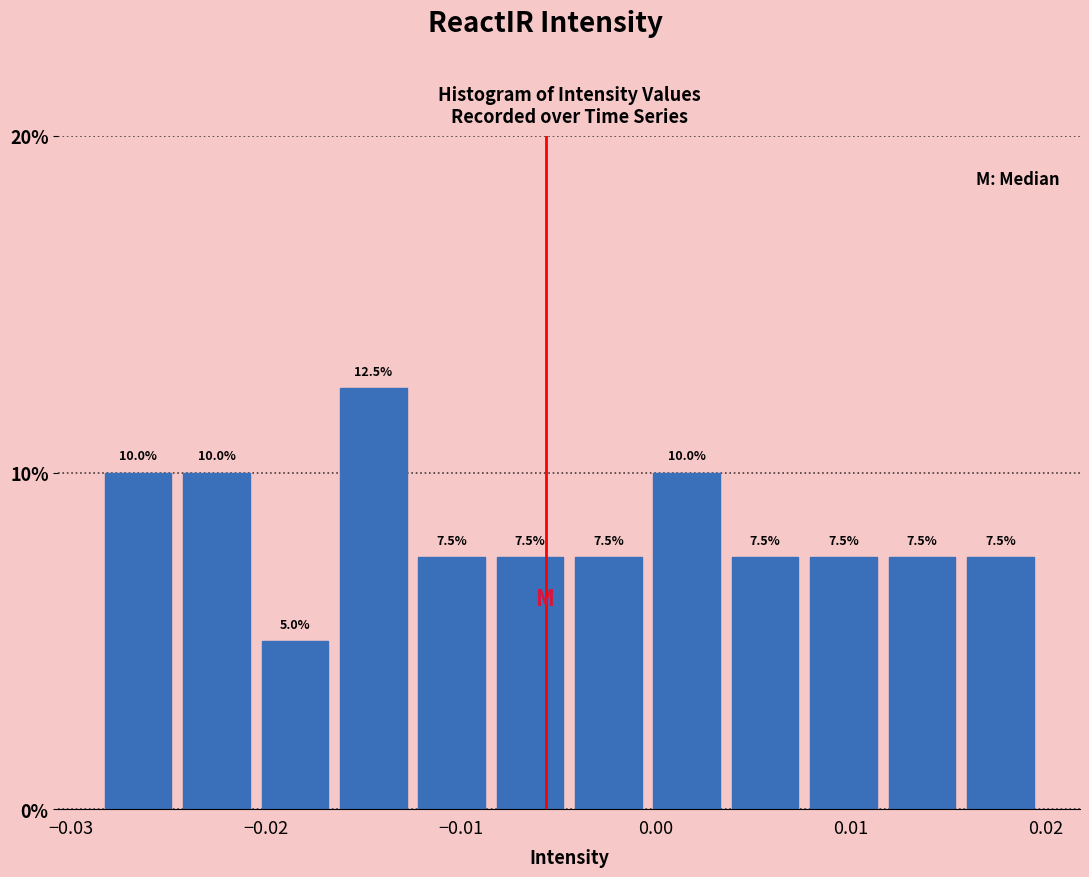

Reading left to right, list every bar in this chart as the range it spans on the x-axis followed by its height. The bar edges are not printed on the chart, so give them approximately, as read against the axis.

-0.029 to -0.025: 10.0
-0.025 to -0.021: 10.0
-0.021 to -0.016: 5.0
-0.016 to -0.012: 12.5
-0.012 to -0.008: 7.5
-0.008 to -0.004: 7.5
-0.004 to 0.000: 7.5
0.000 to 0.004: 10.0
0.004 to 0.008: 7.5
0.008 to 0.012: 7.5
0.012 to 0.016: 7.5
0.016 to 0.020: 7.5